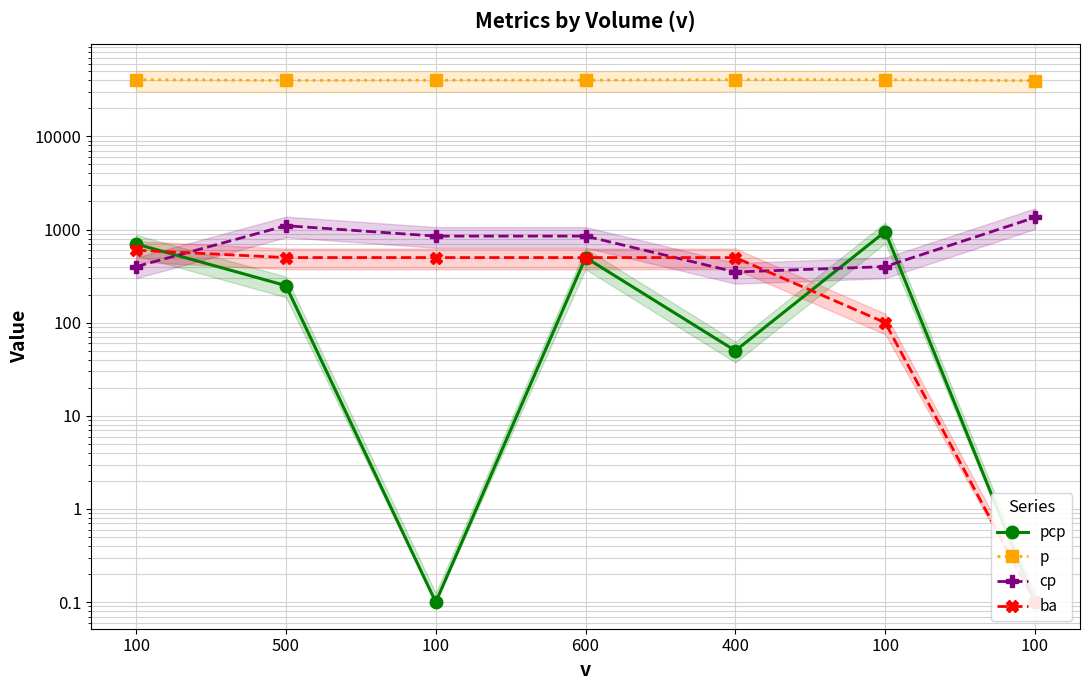

Which series changed the most between 100 and 100?

pcp